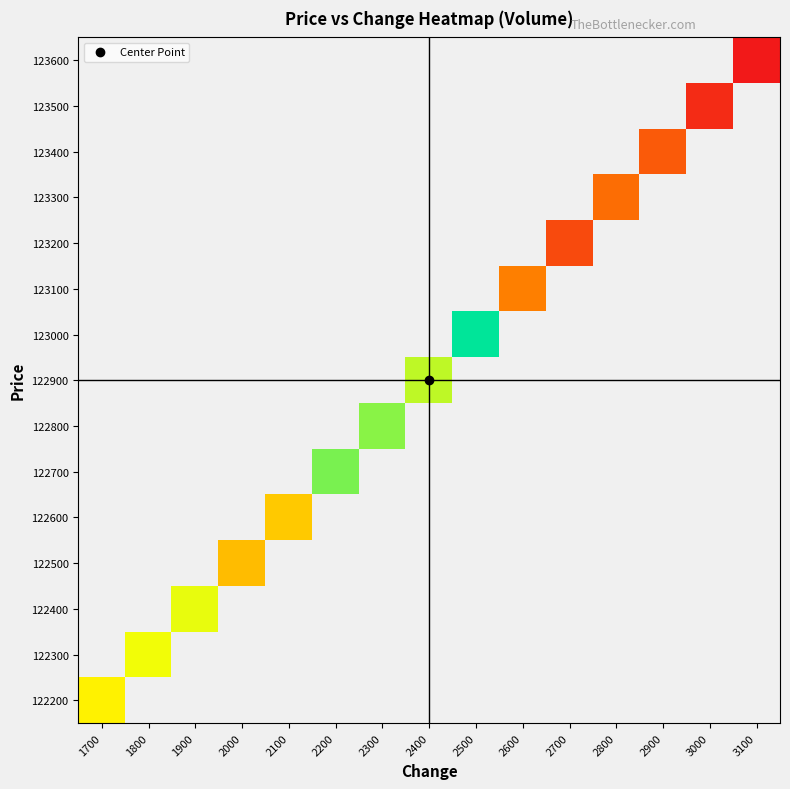

How many distinct data groups are displayed?

15